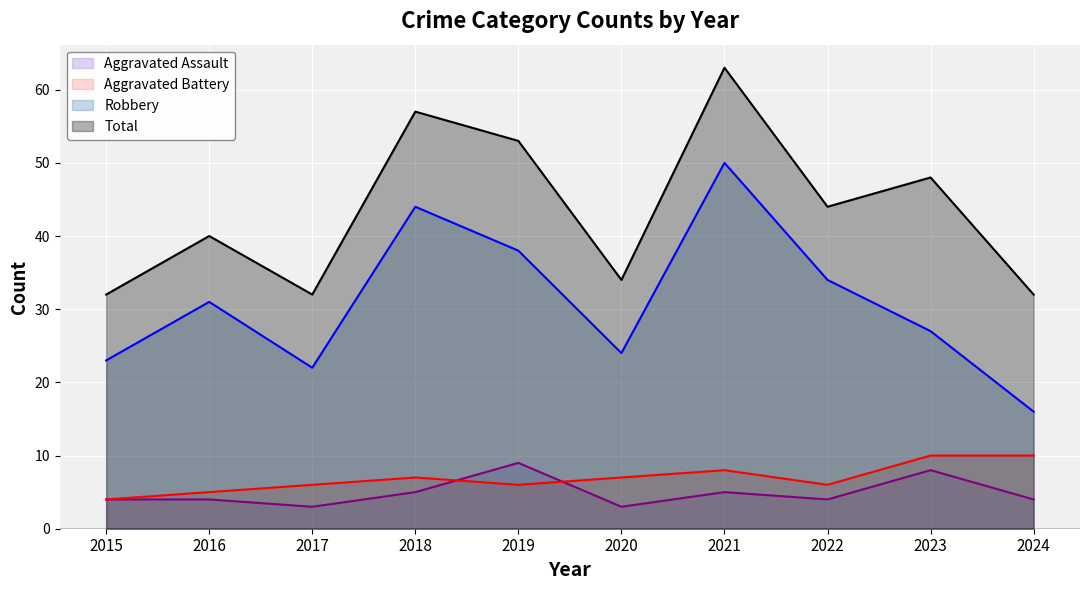

Where does the Robbery series first go above 31?

2018